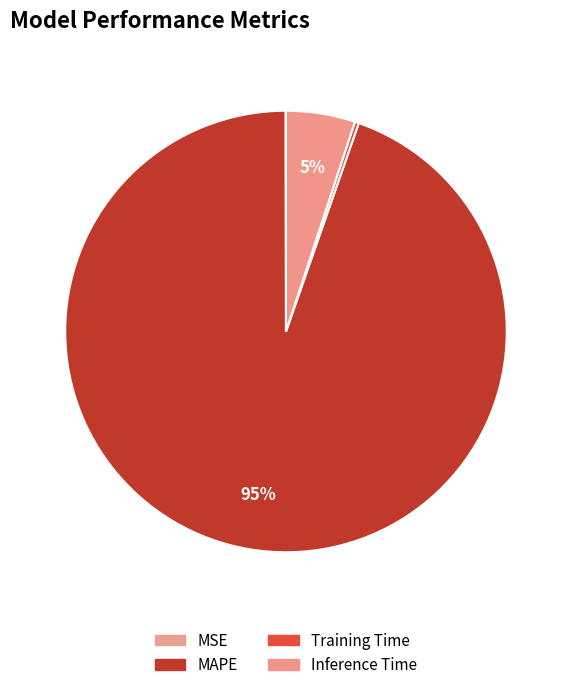

How many segments does this pie chart have?

4